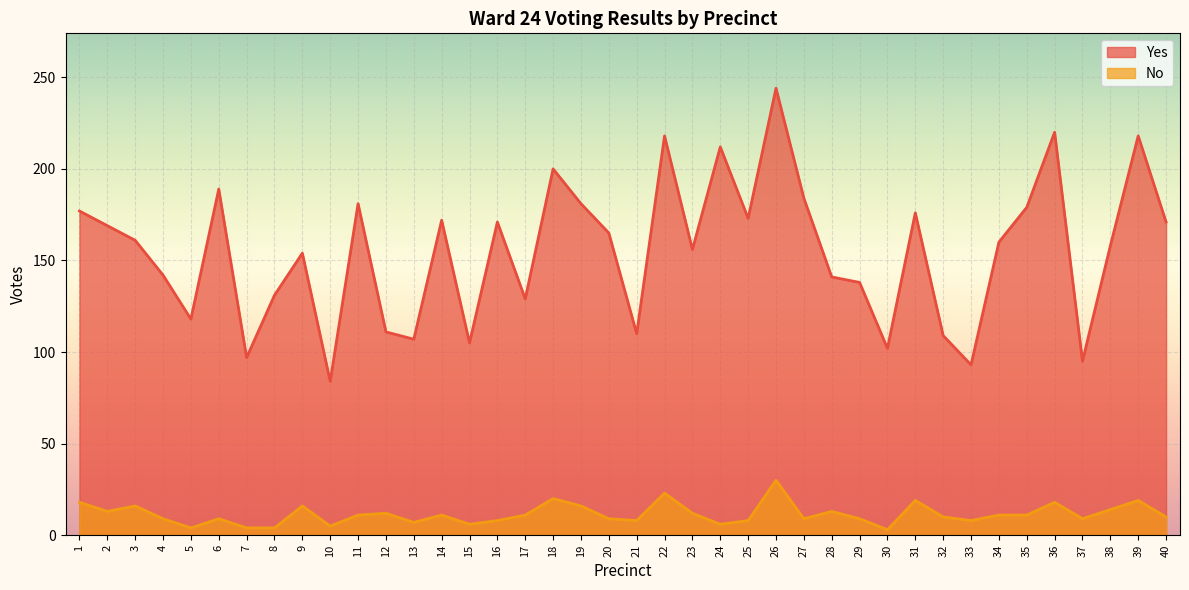

At how many categories does at least one series exceed 130?

28